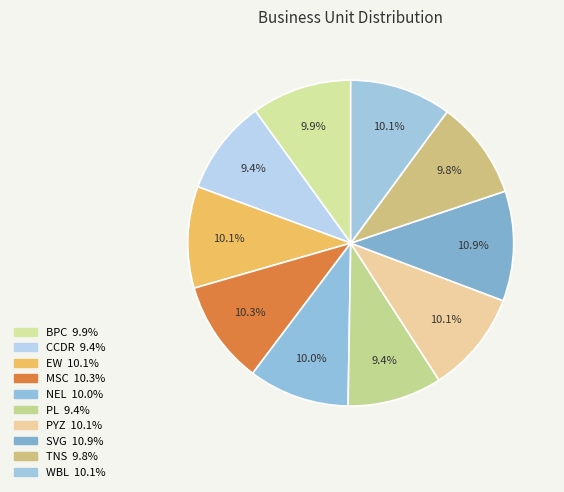

How many segments does this pie chart have?

10